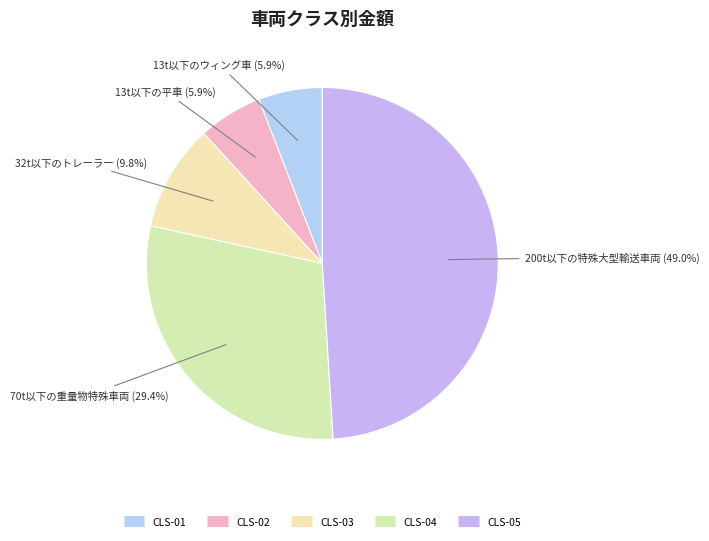

Count the number of slices in the pie.

5